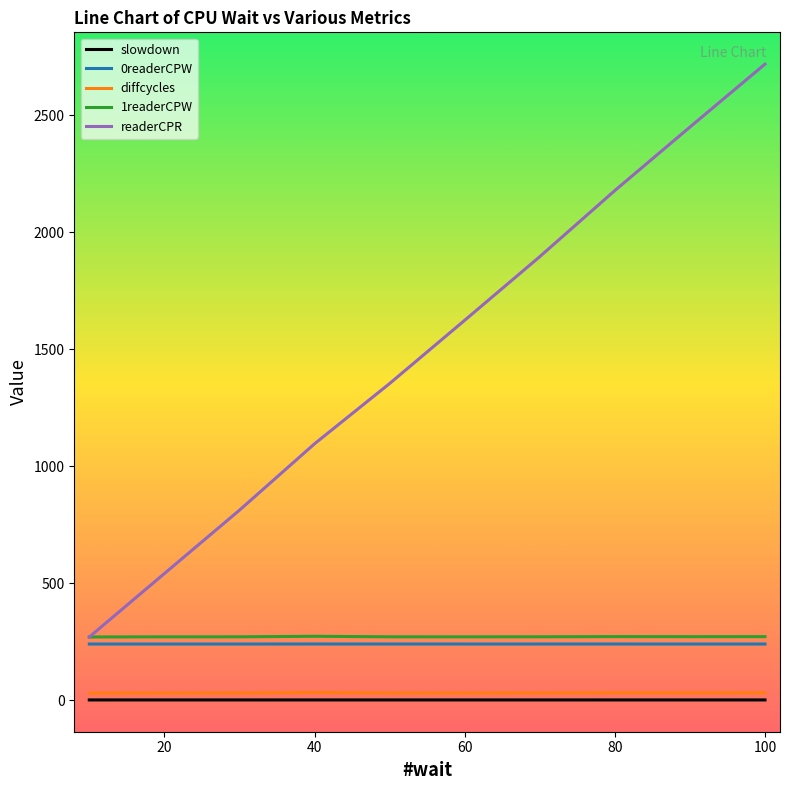

Which series has the largest range (max minus min)?

readerCPR